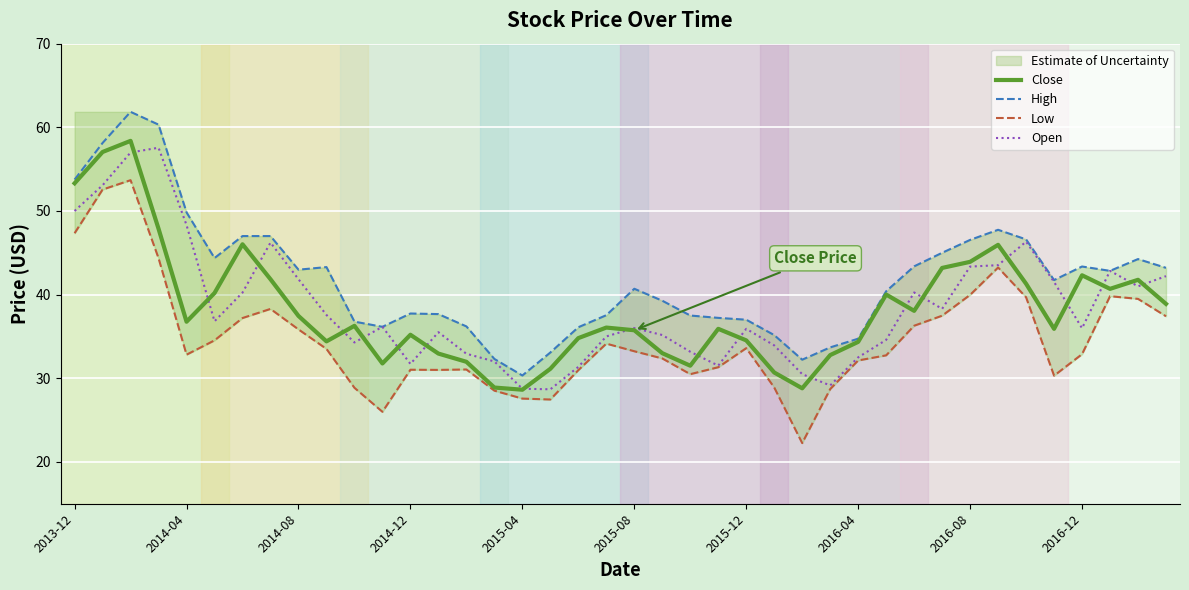

What is the highest value of the Open series?

57.6